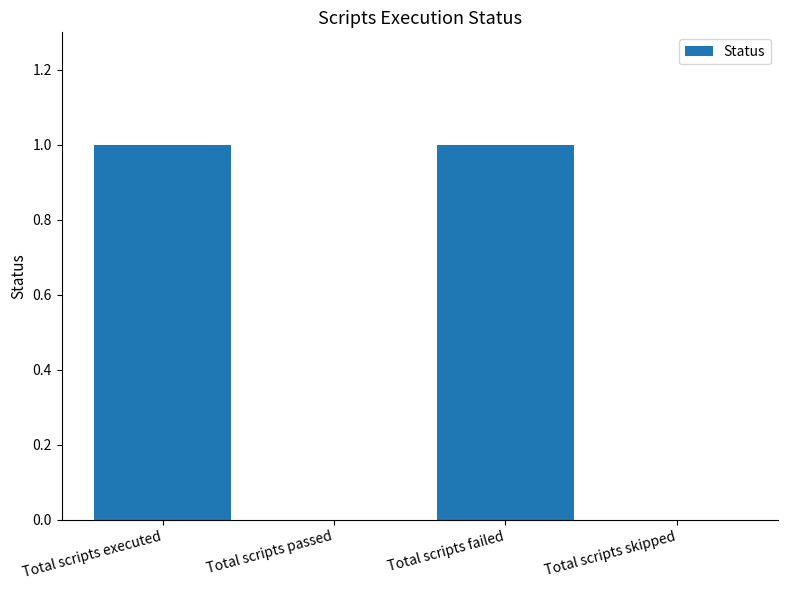

True or false: the data shows 0 at Total scripts skipped.

True